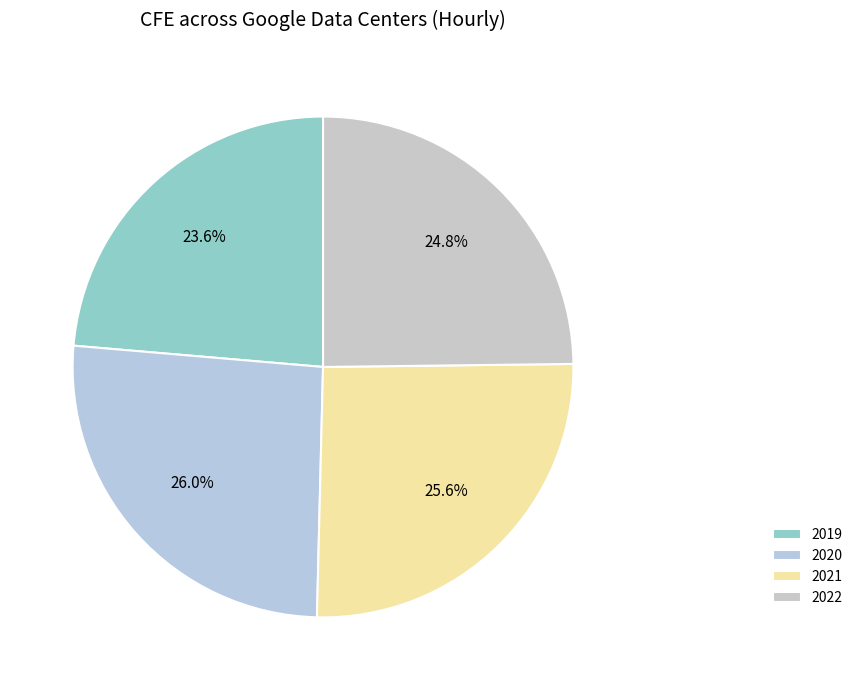

To the nearest percent, what is the difference between the largest and smallest slice percentages?

2%